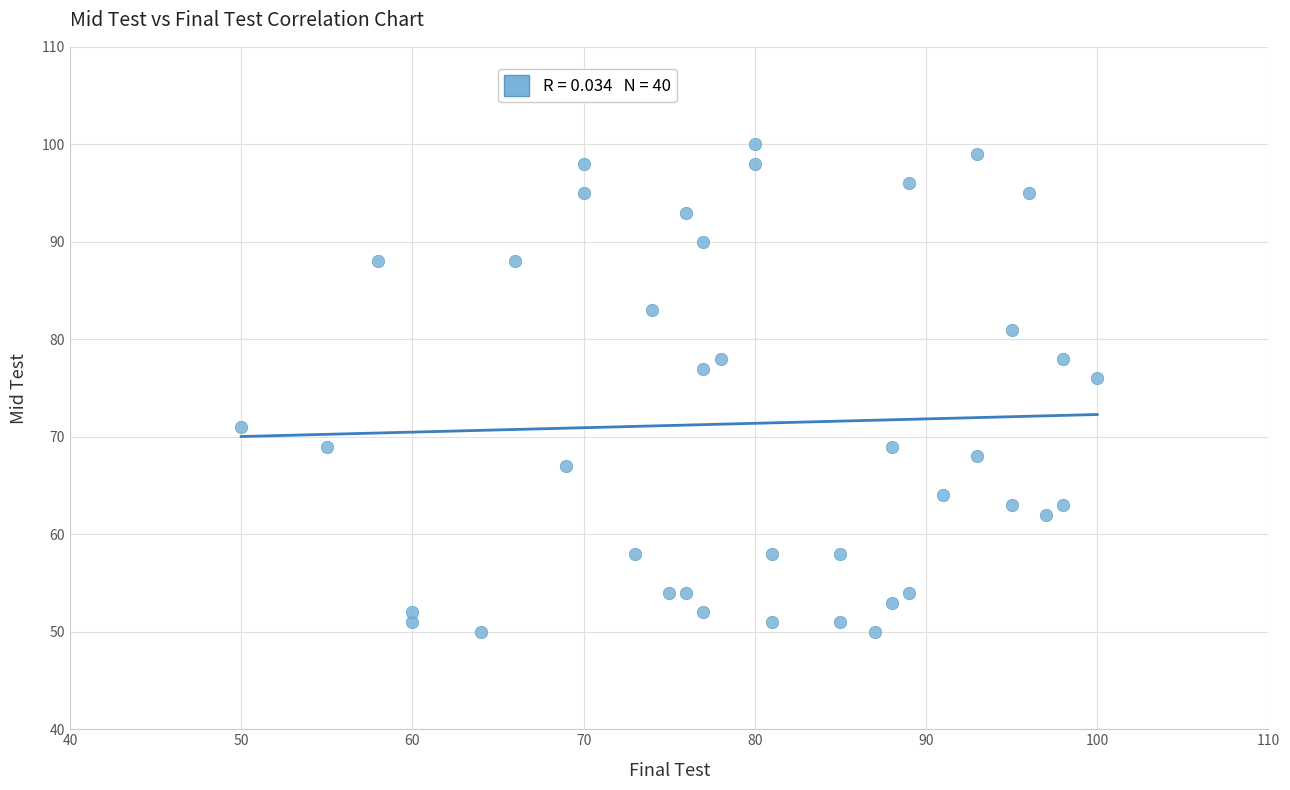

What Y value in the scatter plot is closest to 75?

76